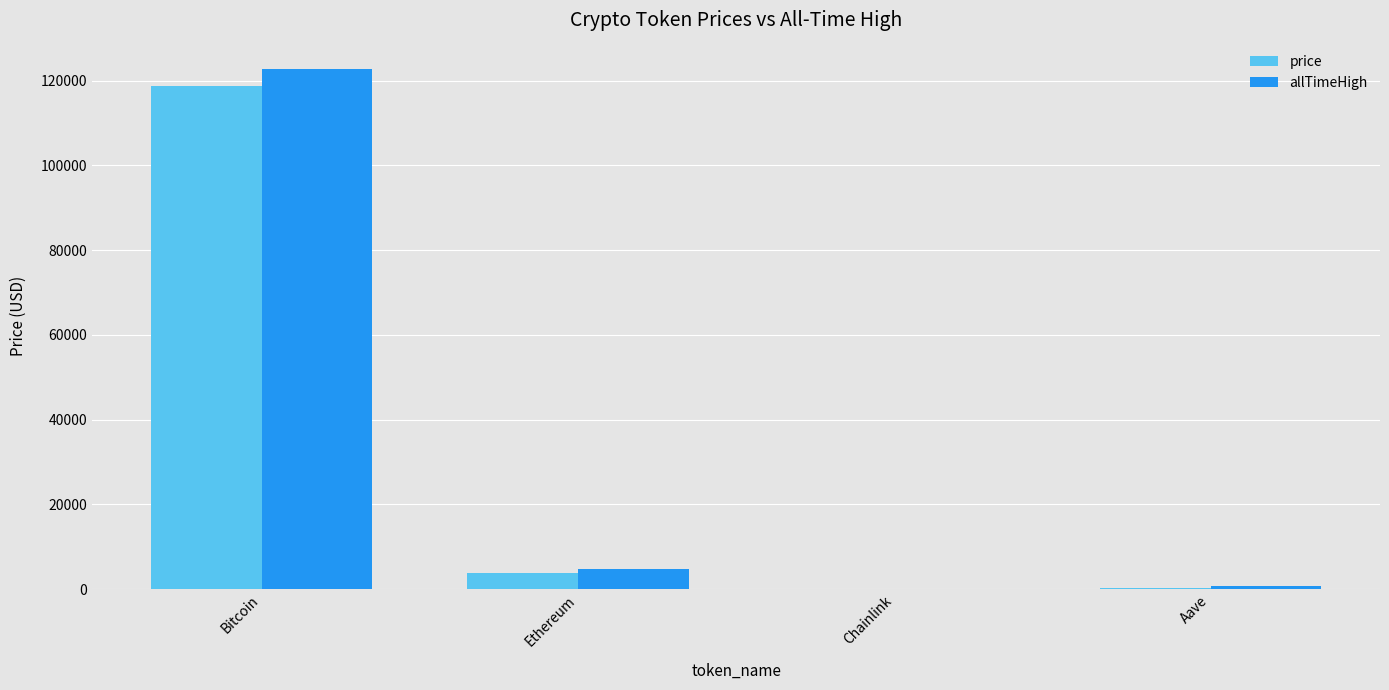

What is the sum of the allTimeHigh values at Bitcoin and Ethereum?

127716.3